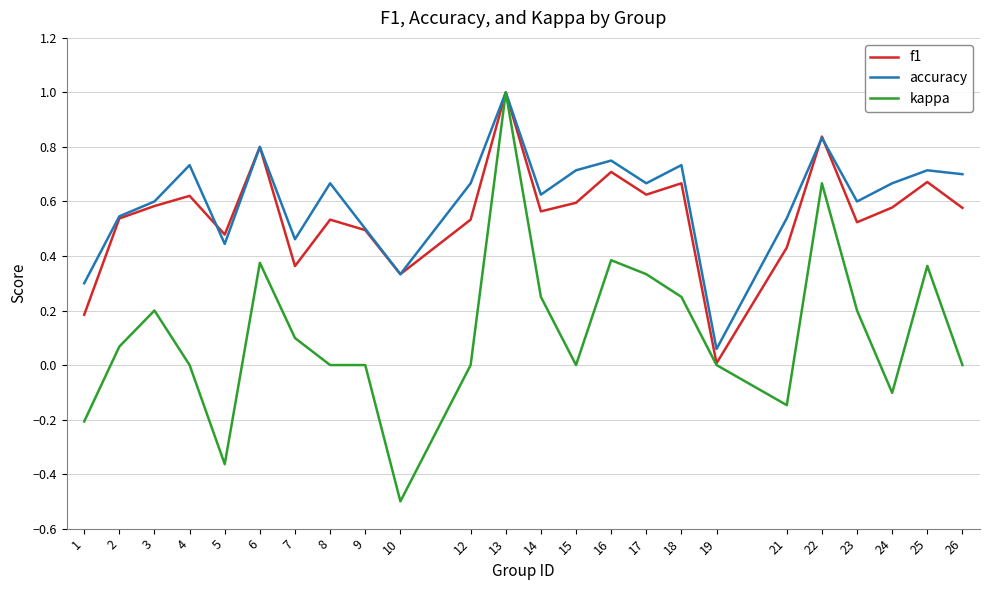

True or false: f1 has more than 2 interior local peaks.

True